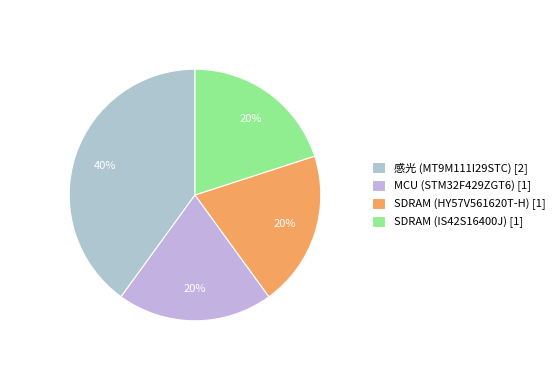

Combined, what portion of the pie is SDRAM (HY57V561620T-H) and 感光 (MT9M111I29STC)?

60.0%